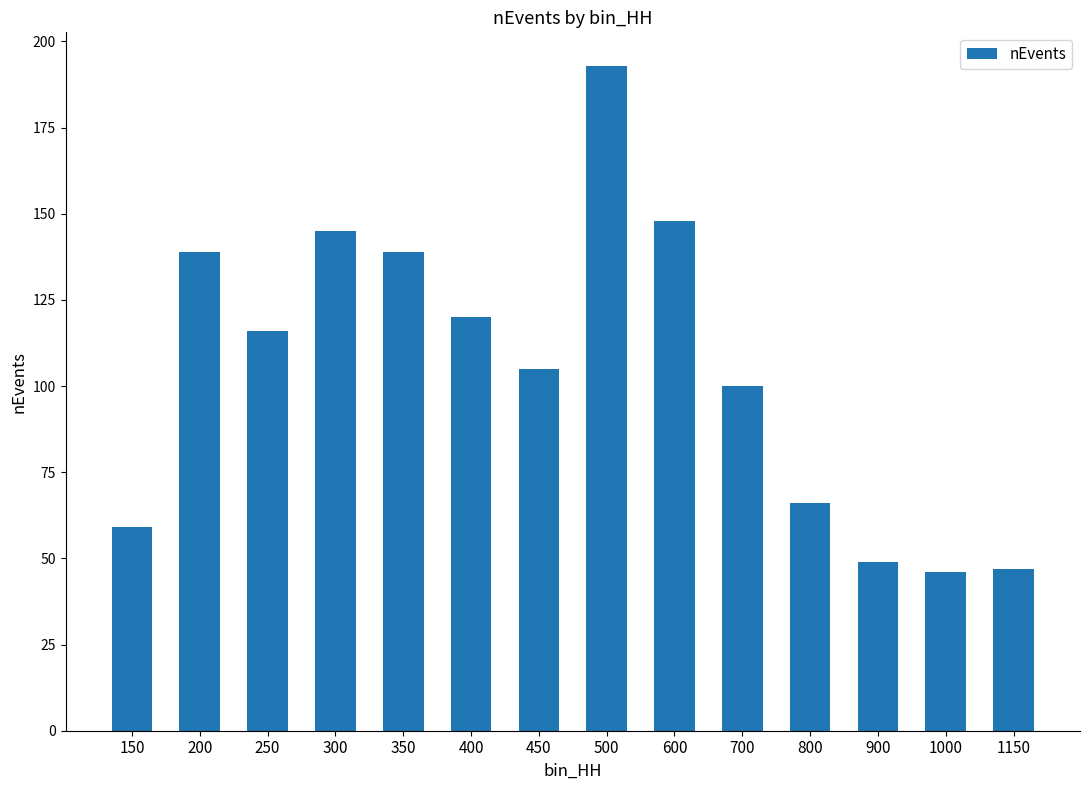

What is the difference between the values at 250 and 1150?

69